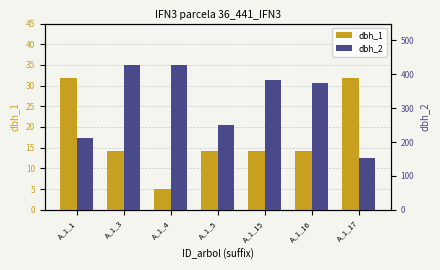

What are all the series names shown in the legend?

dbh_1, dbh_2